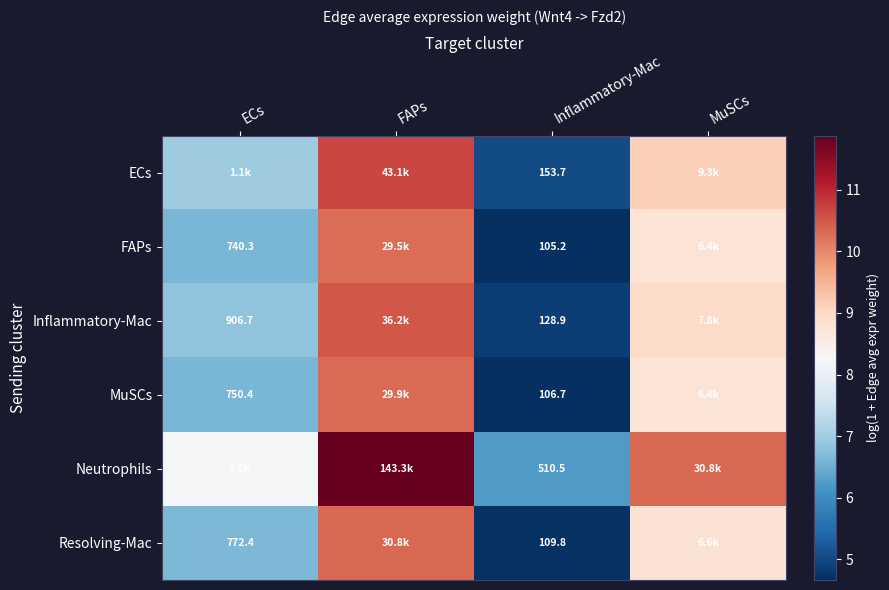

At which category is the sum across all series the highest?

FAPs